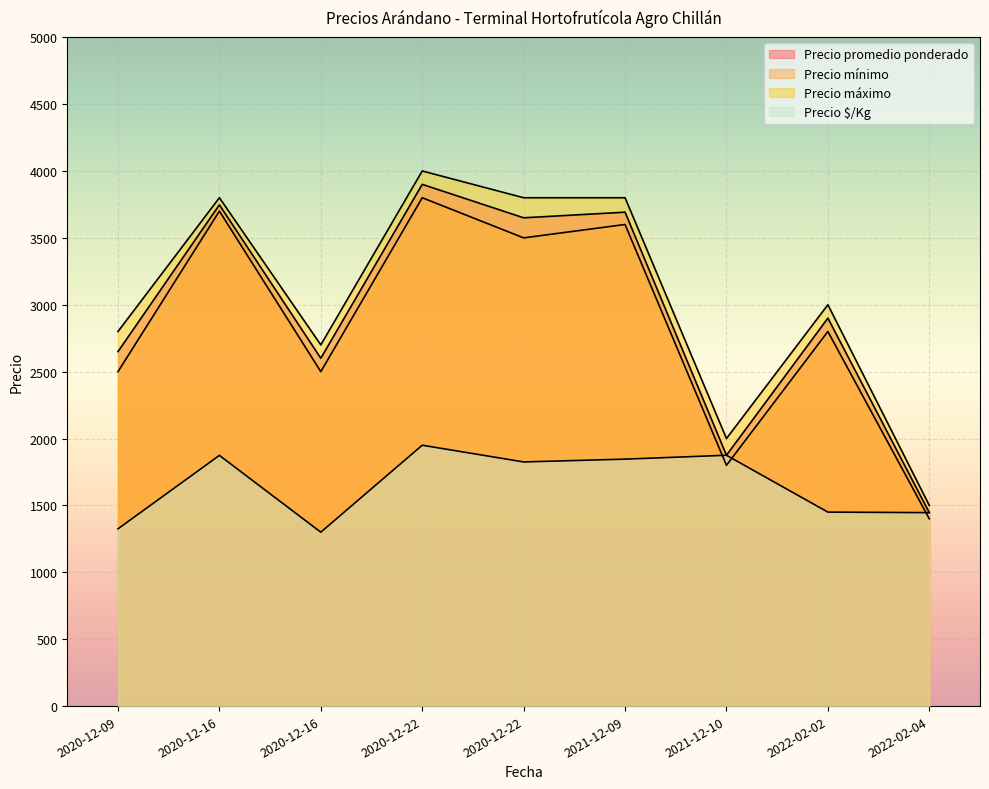

Is the value of Precio promedio ponderado at 2020-12-22 greater than the value of Precio máximo at 2020-12-16?

Yes